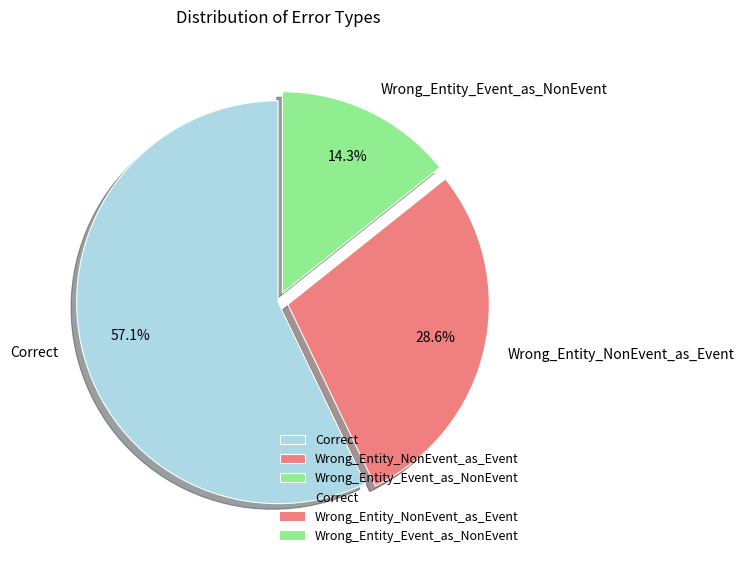

How many slices are in this pie chart?

3